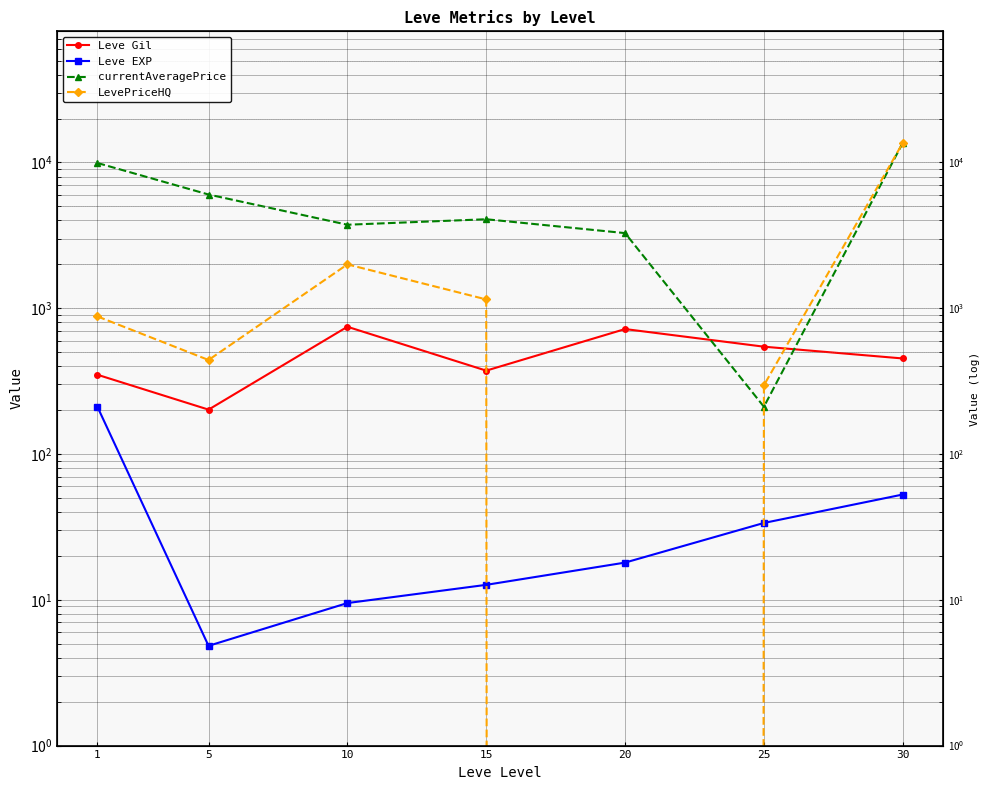

Rank the categories by LevePriceHQ value from highest to lowest.

30, 10, 15, 1, 5, 25, 20